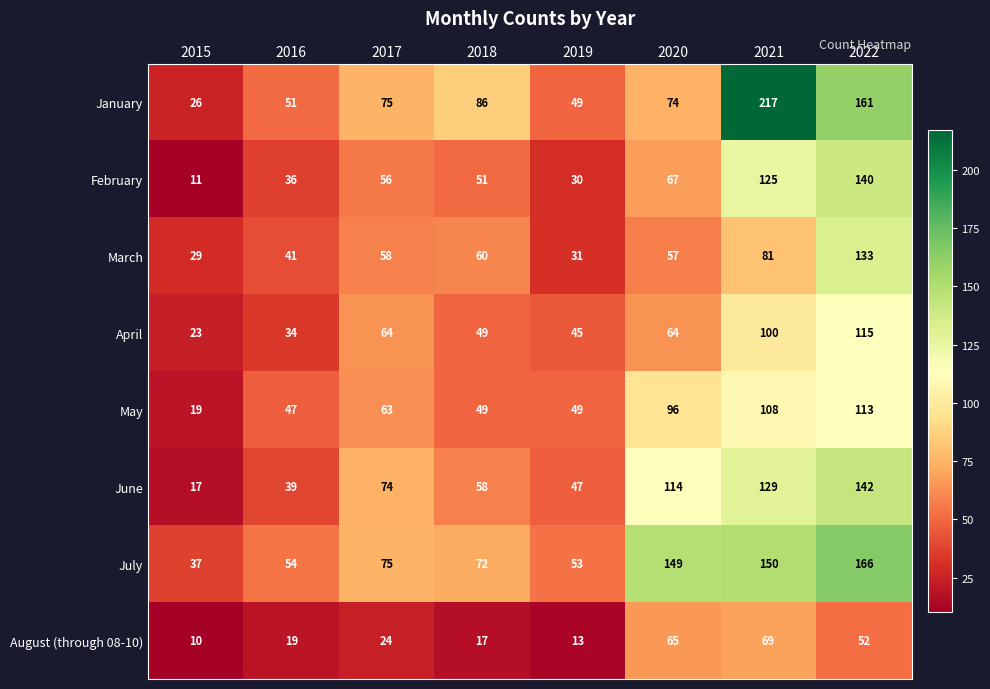

What is the sum of the April values at 2020 and 2022?

179